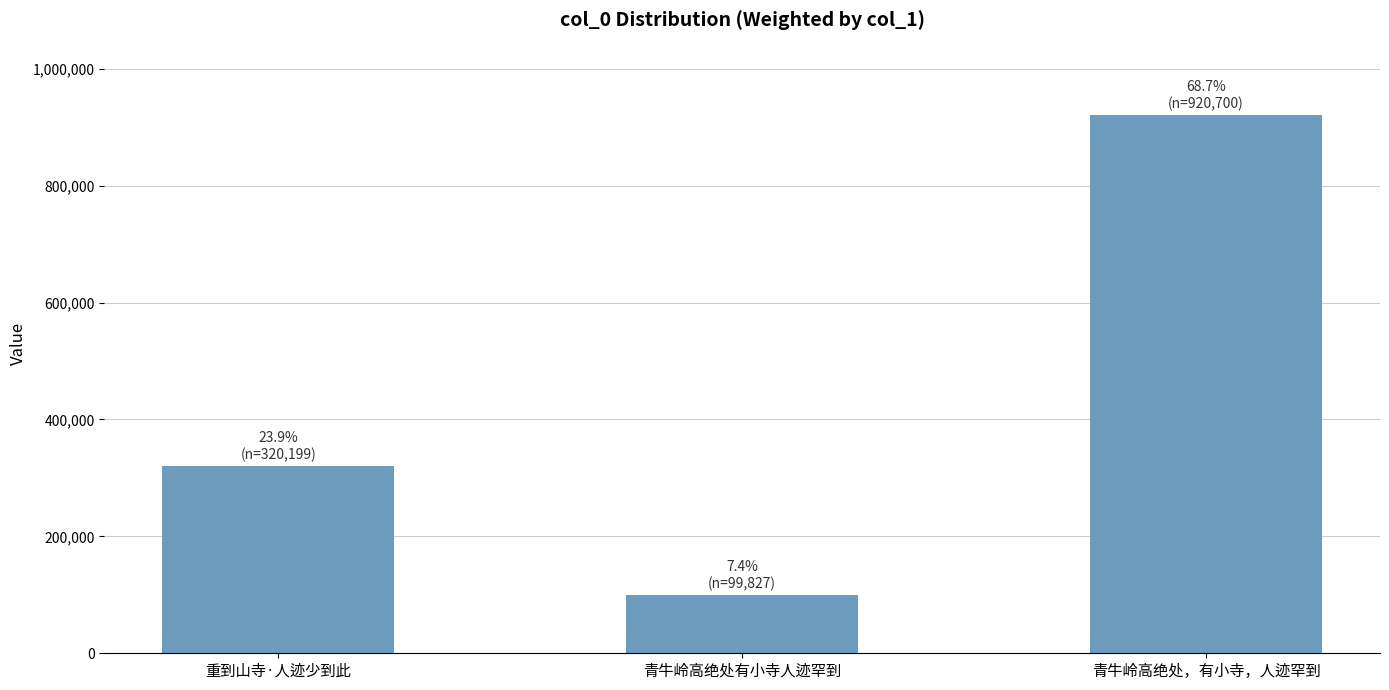

What is the smallest value displayed?

99827